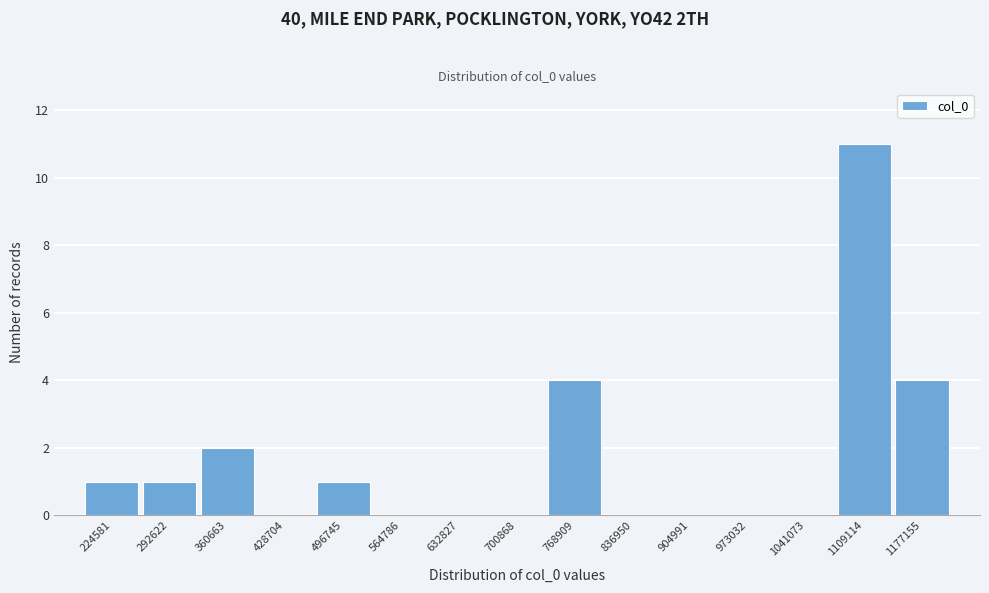

Reading left to right, extract all data points from this chart.

224581=1	292622=1	360663=2	428704=0	496745=1	564786=0	632827=0	700868=0	768909=4	836950=0	904991=0	973032=0	1041073=0	1109114=11	1177155=4